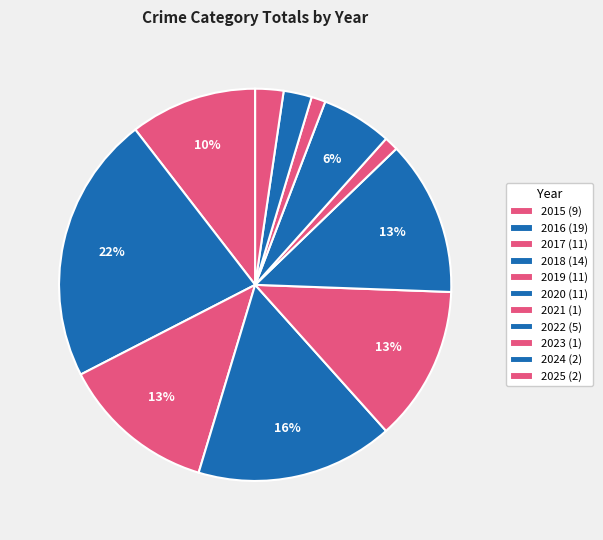

Between 2023 and 2021, which is larger?

2023